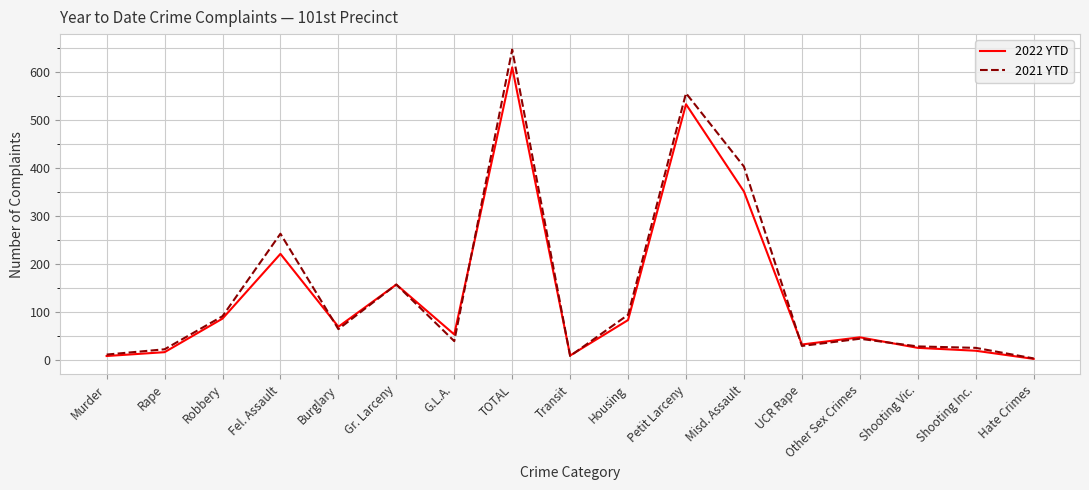

At which label does 2021 YTD first exceed 44?

Robbery